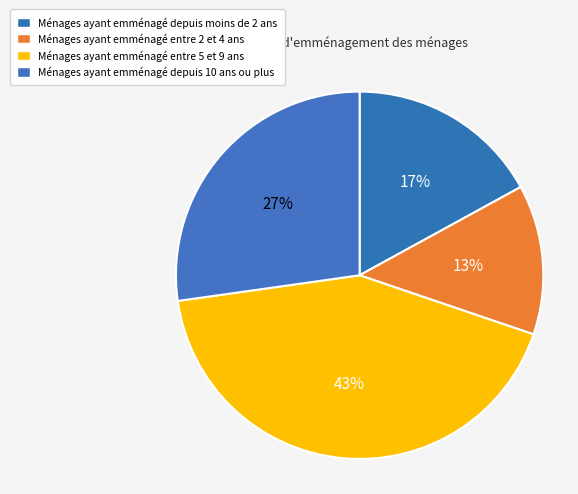

How many slices are in this pie chart?

4